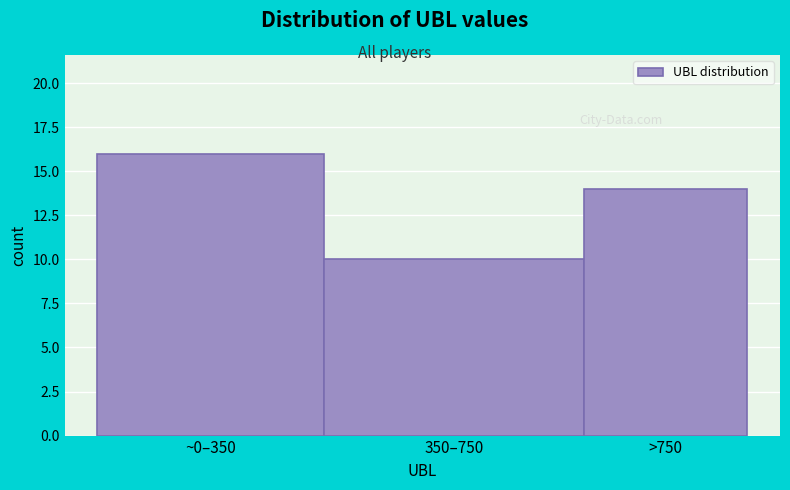

Reading left to right, list all the values displayed in this chart.

16	10	14